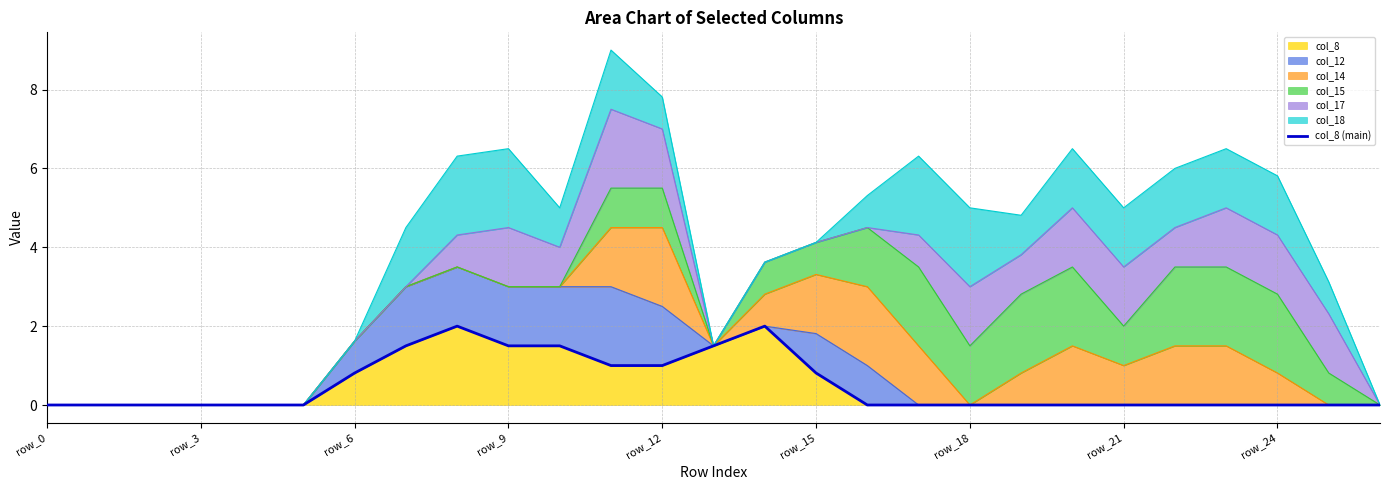

What is the label of the 1st point from the left?

row_0